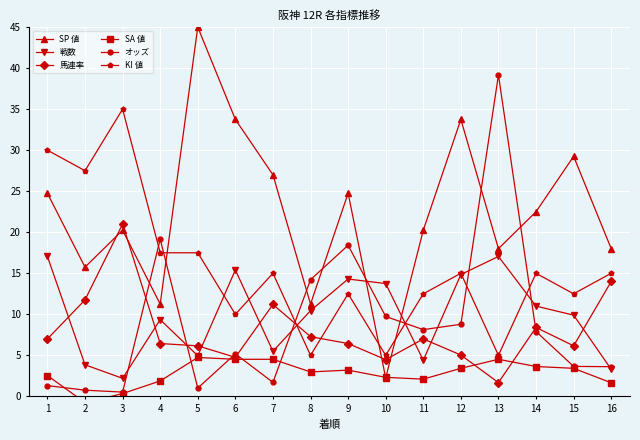

What is the maximum value for KI 値?

35.0